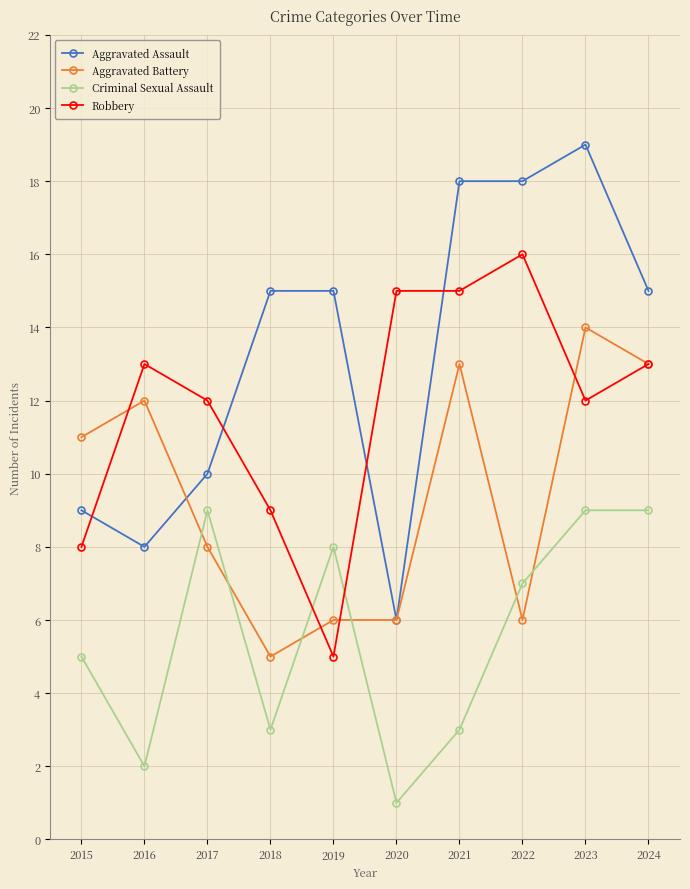

True or false: Criminal Sexual Assault and Aggravated Assault cross at least once.

False